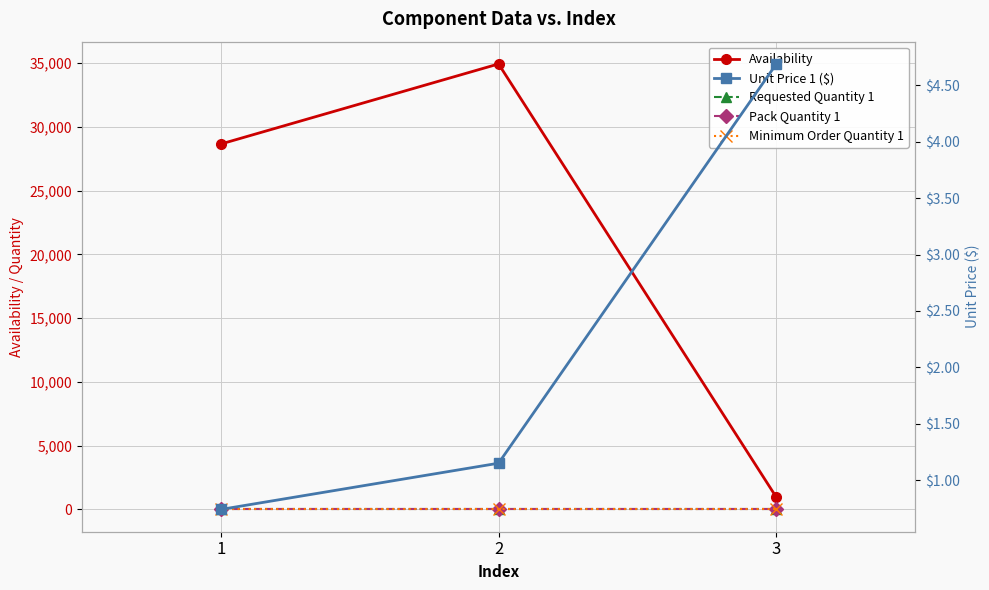

At which label is Minimum Order Quantity 1 closest to 1?

1